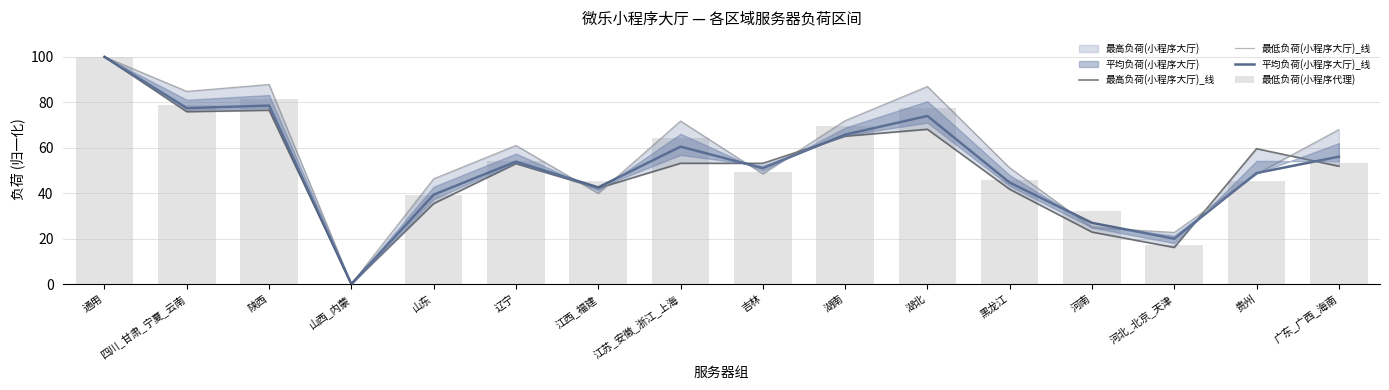

Is it true that 最低负荷(小程序大厅)_线 equals 48.5 at 贵州?

True